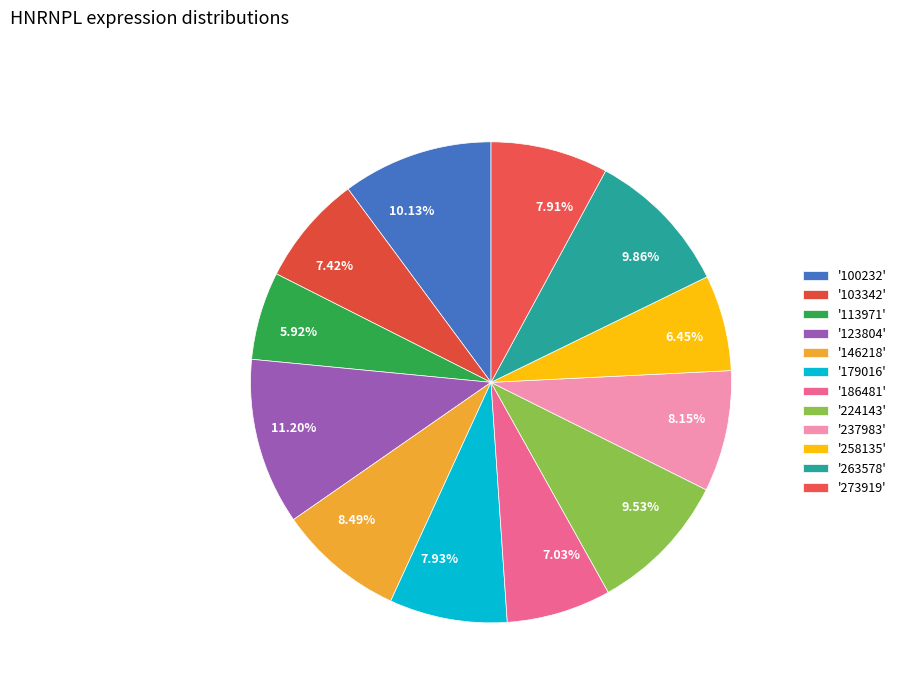

Does any single category account for the majority?

No